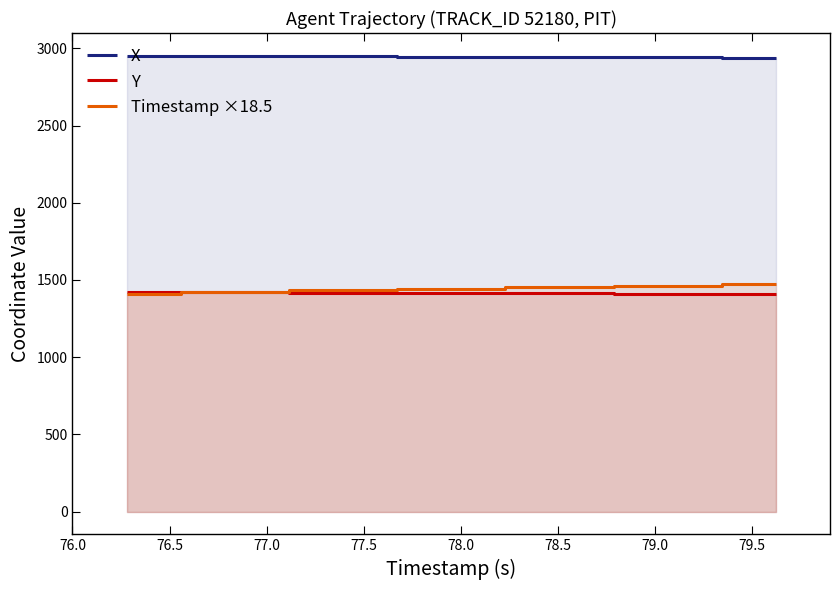

Count the number of categories in the chart.

7